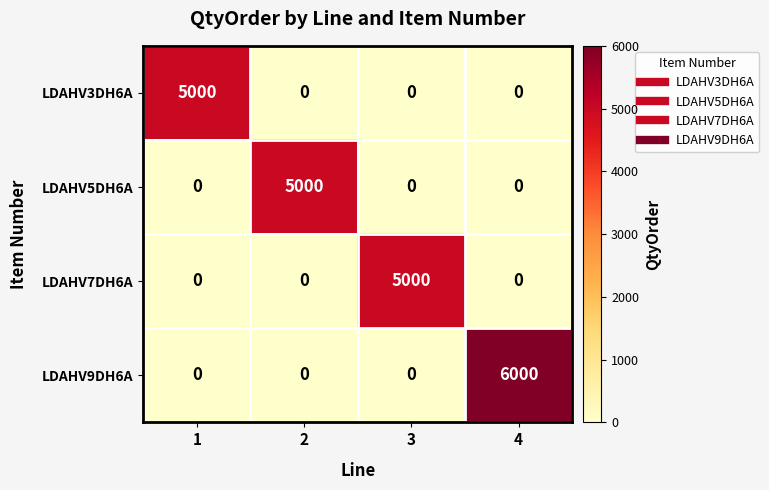

Which series has the largest total across all categories?

LDAHV9DH6A